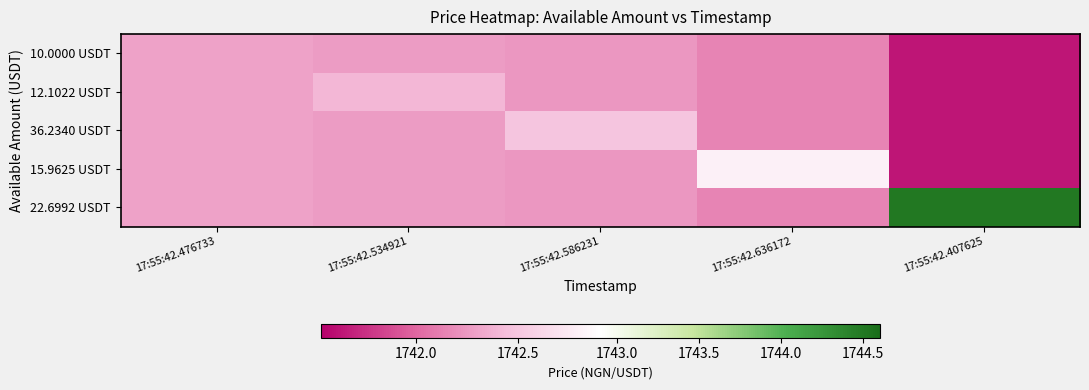

Reading left to right, list all the values displayed in this chart.

10.0000 USDT: 17:55:42.476733=1742.3	17:55:42.534921=1742.3	17:55:42.586231=1742.2	17:55:42.636172=1742.1	17:55:42.407625=1741.6
12.1022 USDT: 17:55:42.476733=1742.3	17:55:42.534921=1742.4	17:55:42.586231=1742.2	17:55:42.636172=1742.1	17:55:42.407625=1741.6
36.2340 USDT: 17:55:42.476733=1742.3	17:55:42.534921=1742.3	17:55:42.586231=1742.5	17:55:42.636172=1742.1	17:55:42.407625=1741.6
15.9625 USDT: 17:55:42.476733=1742.3	17:55:42.534921=1742.3	17:55:42.586231=1742.2	17:55:42.636172=1742.8	17:55:42.407625=1741.6
22.6992 USDT: 17:55:42.476733=1742.3	17:55:42.534921=1742.3	17:55:42.586231=1742.2	17:55:42.636172=1742.1	17:55:42.407625=1744.5